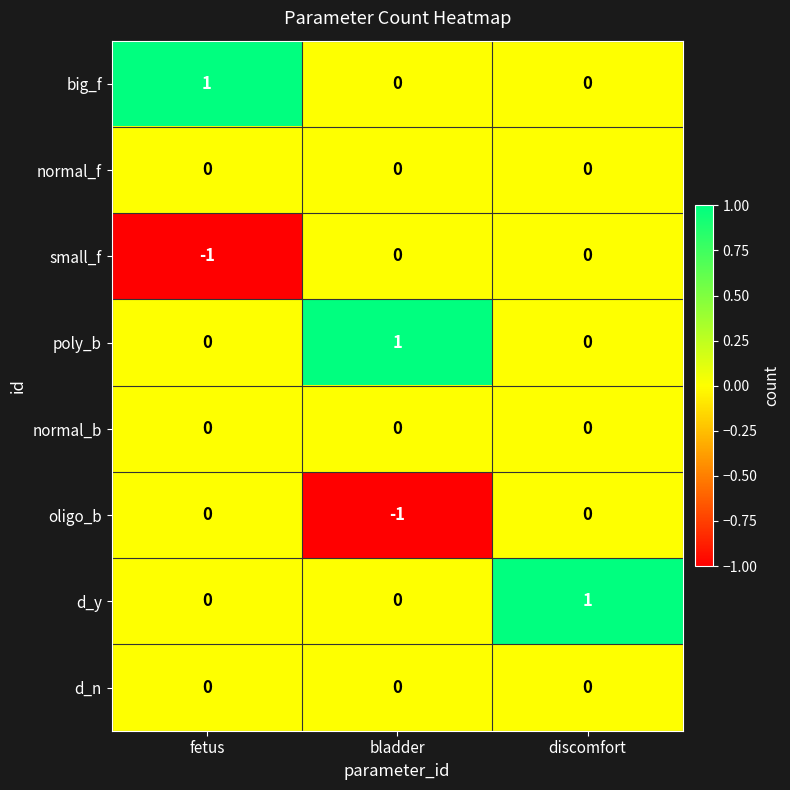

At how many categories does at least one series exceed 0?

3